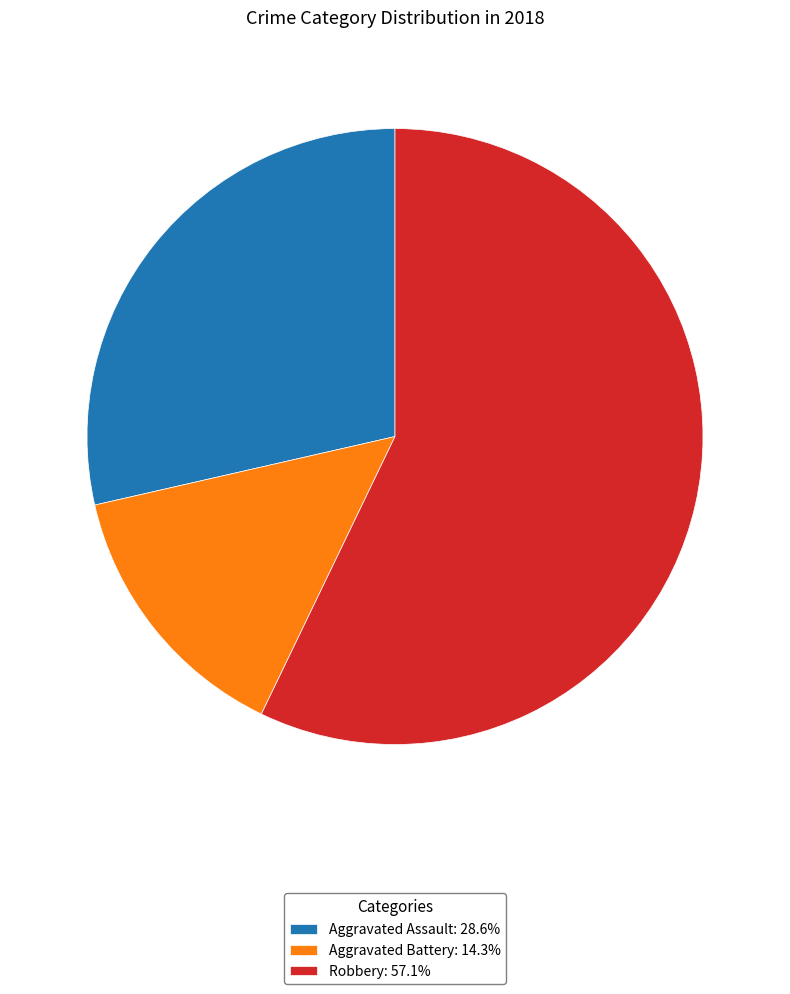

Is the sum of Aggravated Assault: 28.6% and Aggravated Battery: 14.3% greater than half?

No